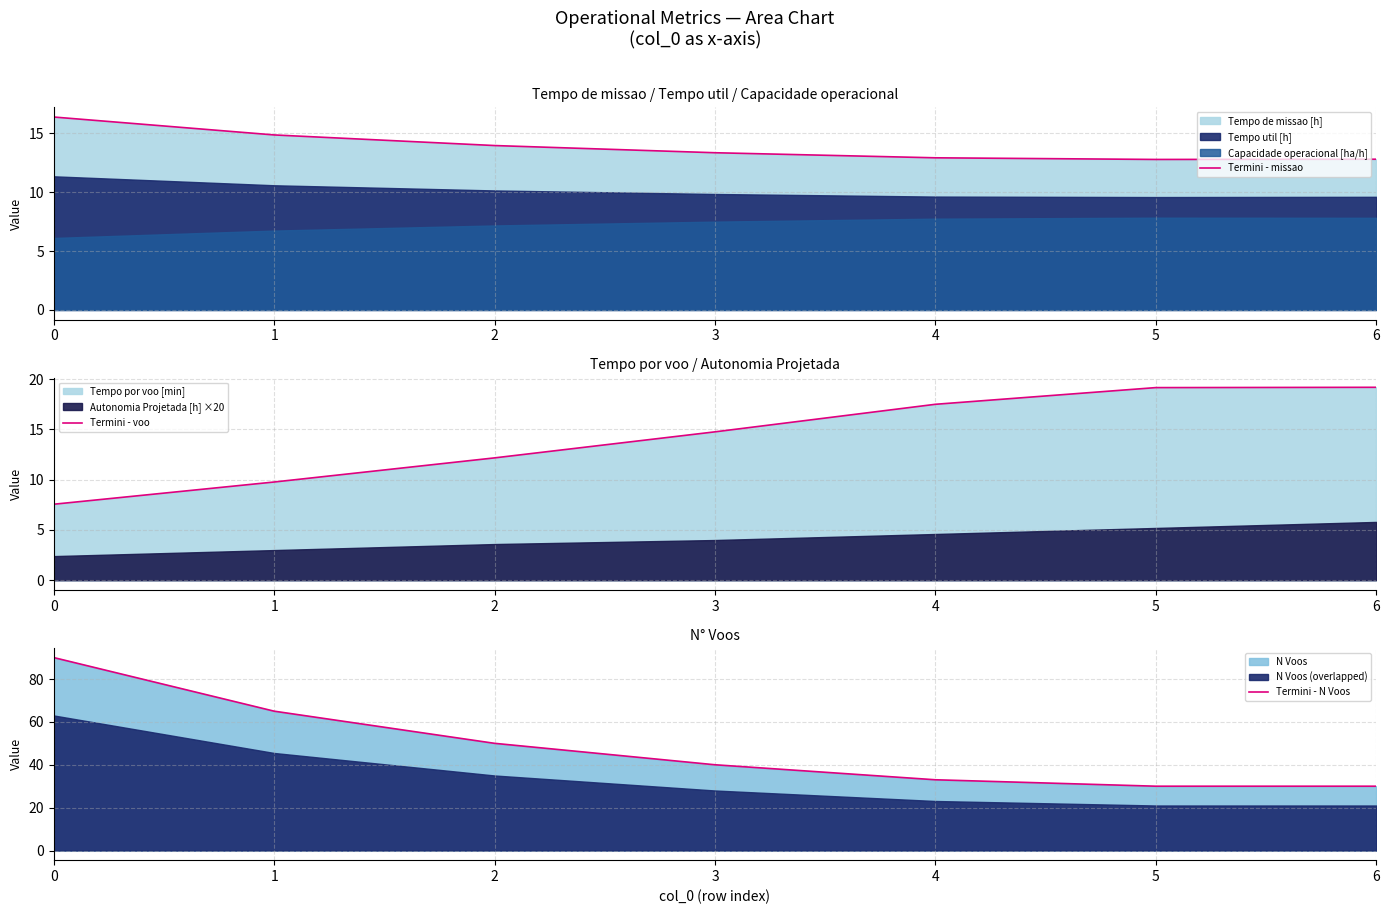

How many intersections are there between Termini - missao and Termini - voo?

1